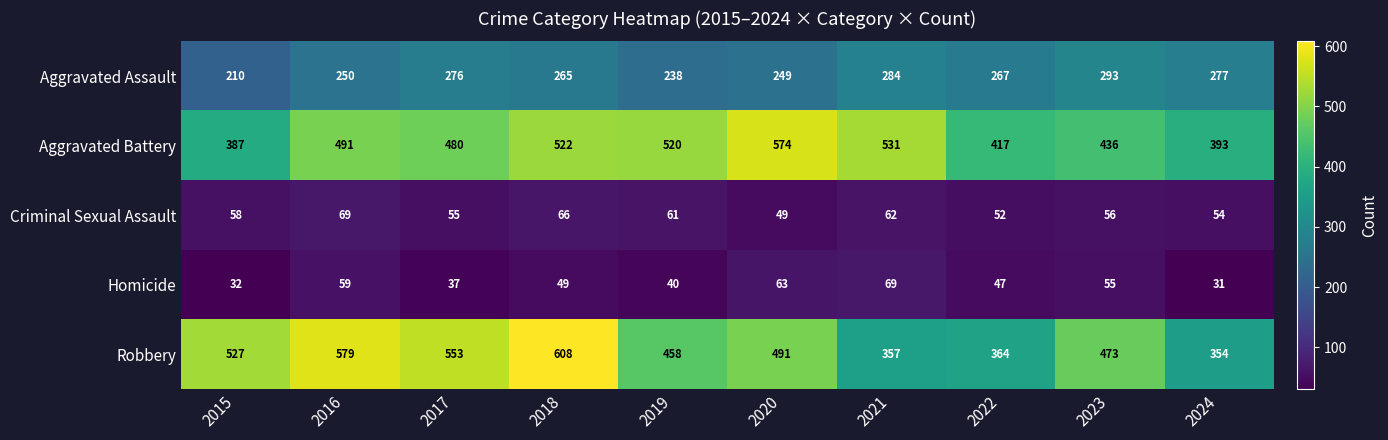

What is the greatest value displayed?

608